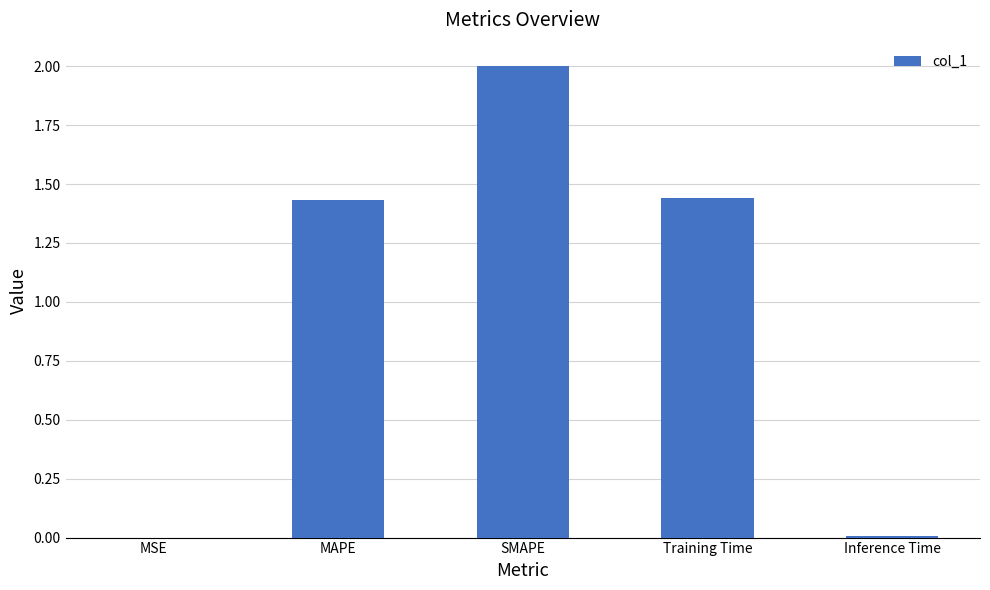

At which category does the chart reach its peak across all series?

SMAPE